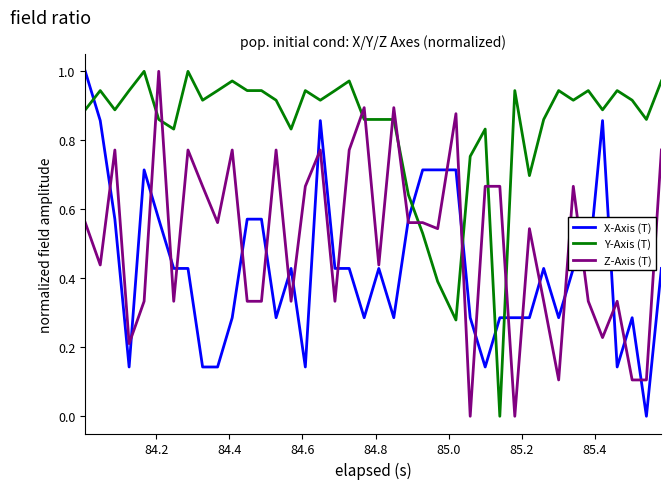

Rank the series by their average value, from highest to lowest.

Y-Axis (T), Z-Axis (T), X-Axis (T)